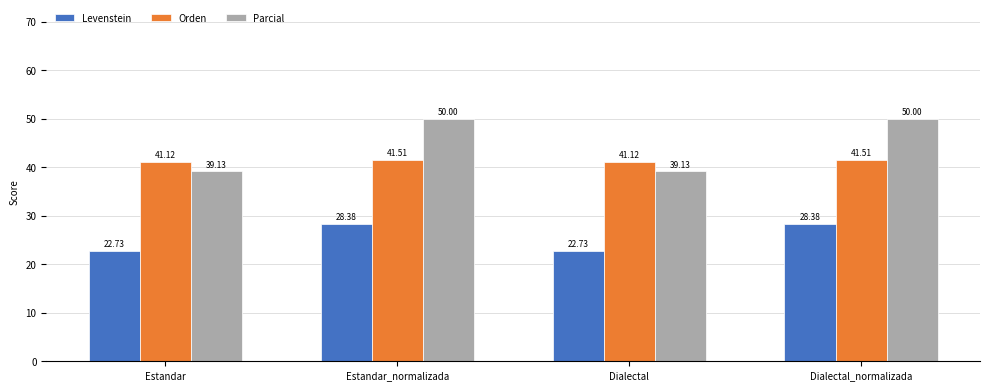

Rank the series by their average value, from highest to lowest.

Parcial, Orden, Levenstein